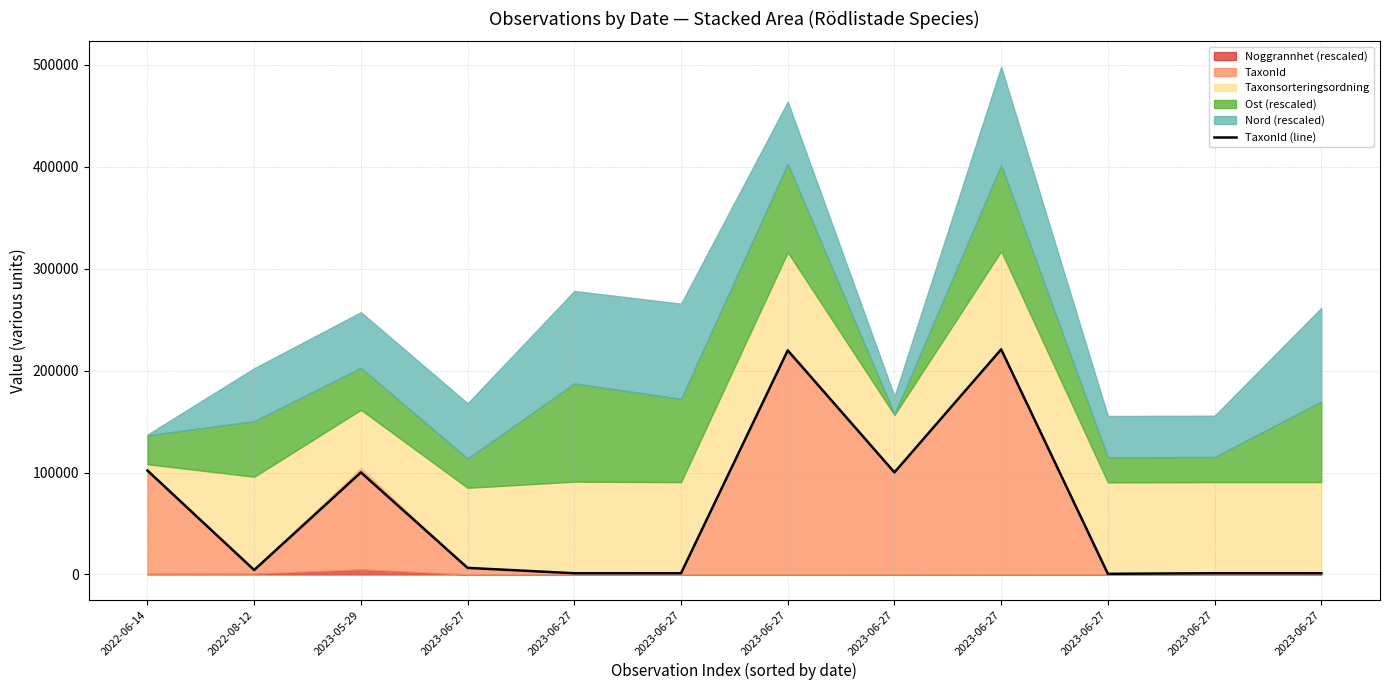

What is the change in value from 2023-06-27 to 2023-06-27?

-7